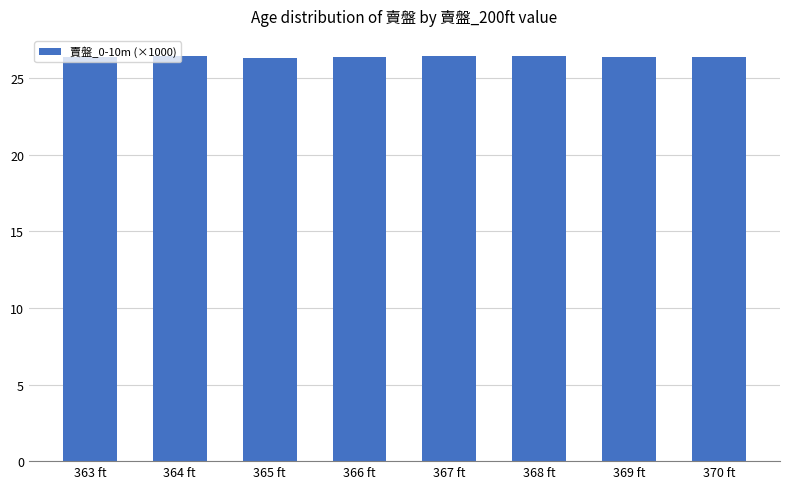

What is the difference between the second highest and second lowest values?

0.1